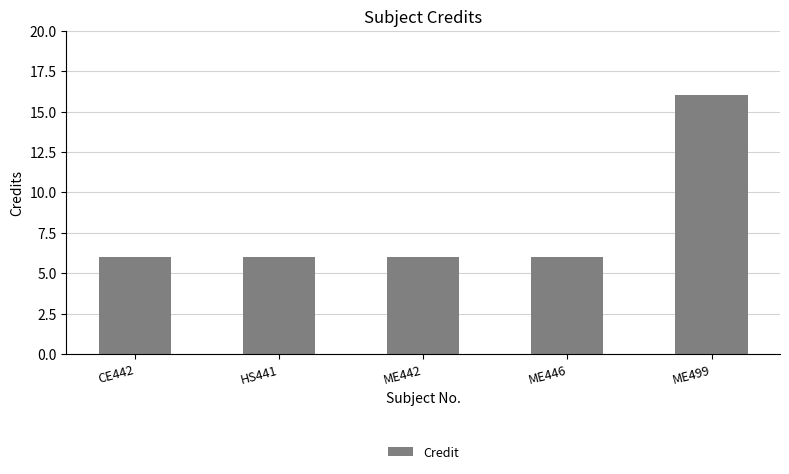

Reading left to right, list all the values displayed in this chart.

6	6	6	6	16